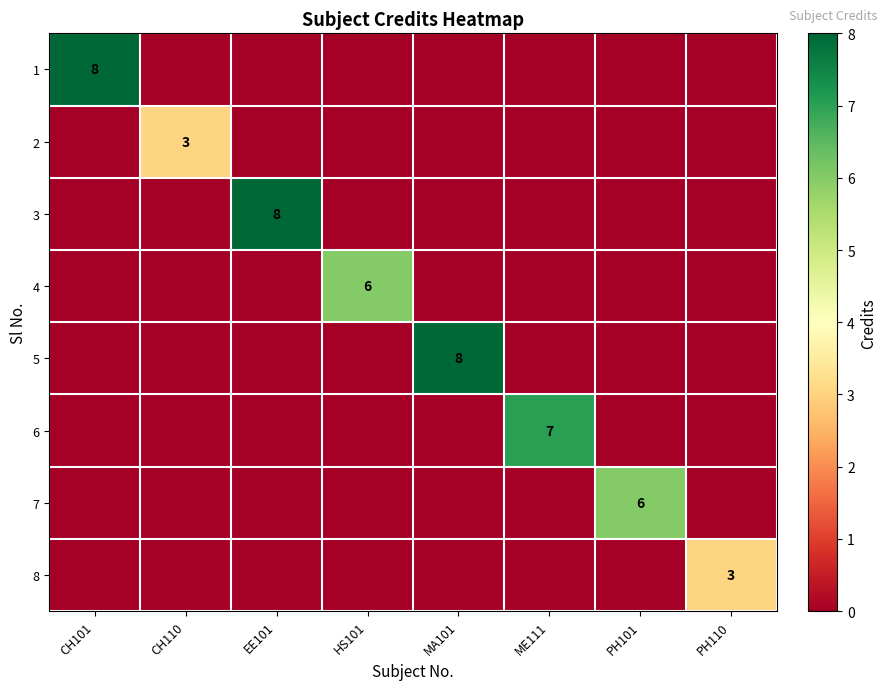

Is the value of 2 at PH110 greater than the value of 1 at HS101?

No